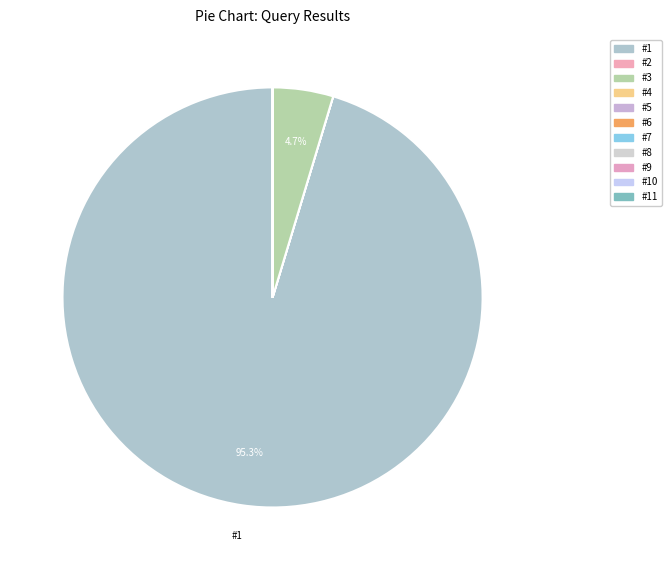

Between #7 and #1, which is larger?

#1